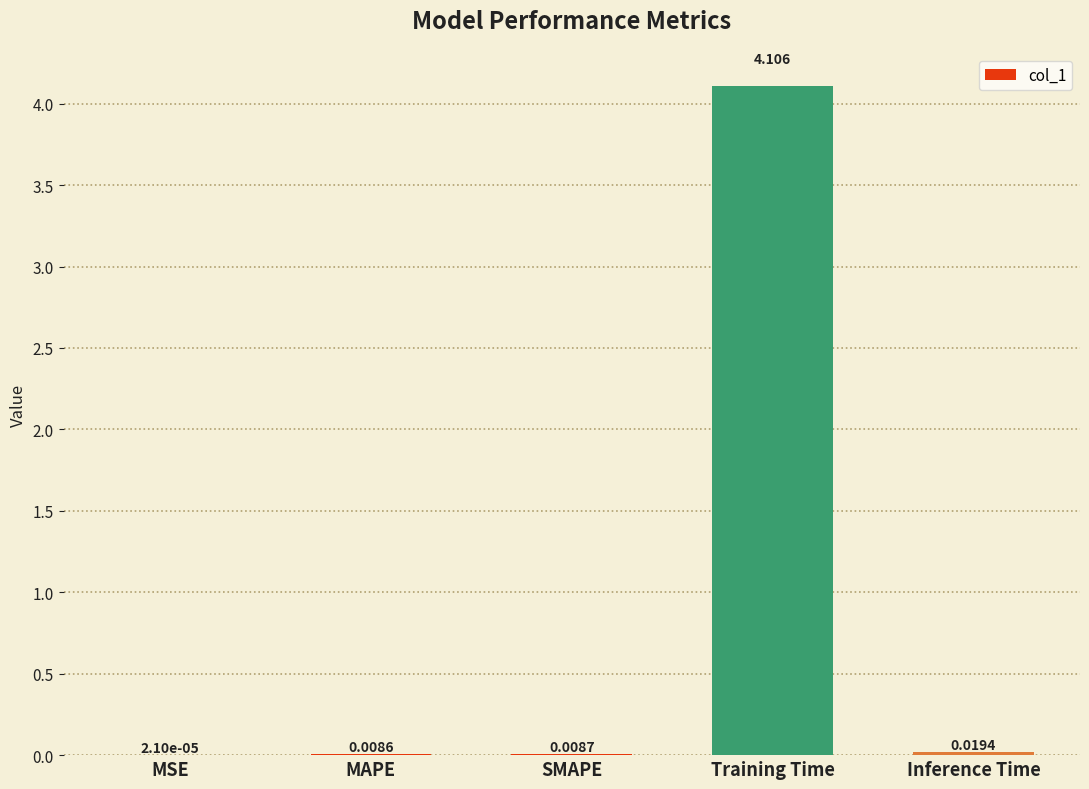

What is the greatest value displayed?

4.1